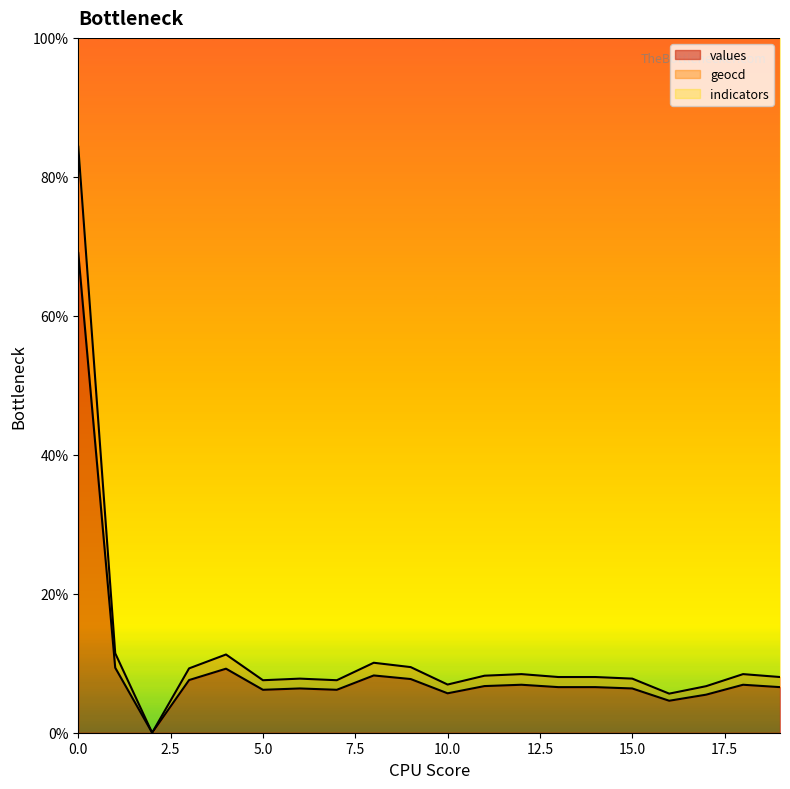

Does the chart have visible grid lines?

No